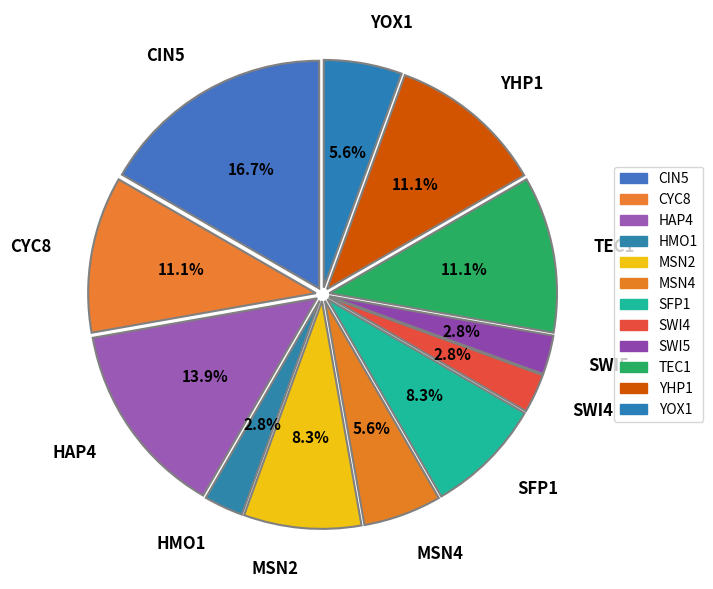

Combined, do MSN2 and HAP4 account for over 50%?

No